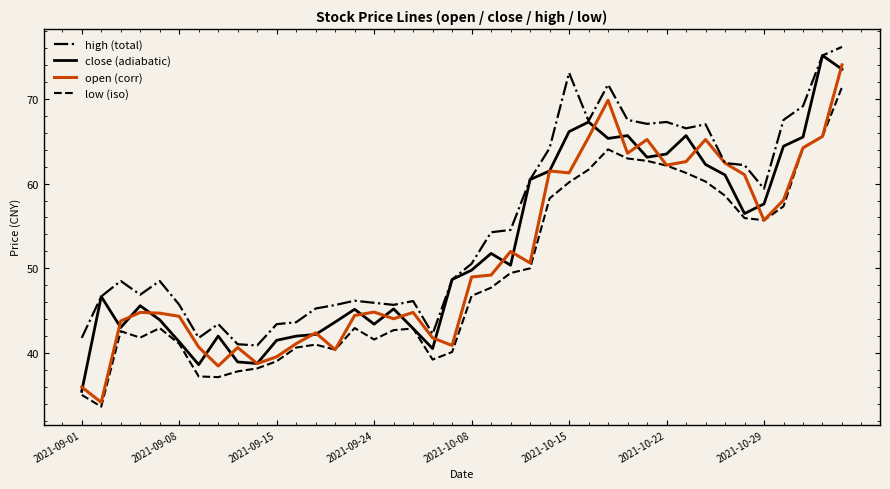

How many values in the open (corr) series exceed 48?

20